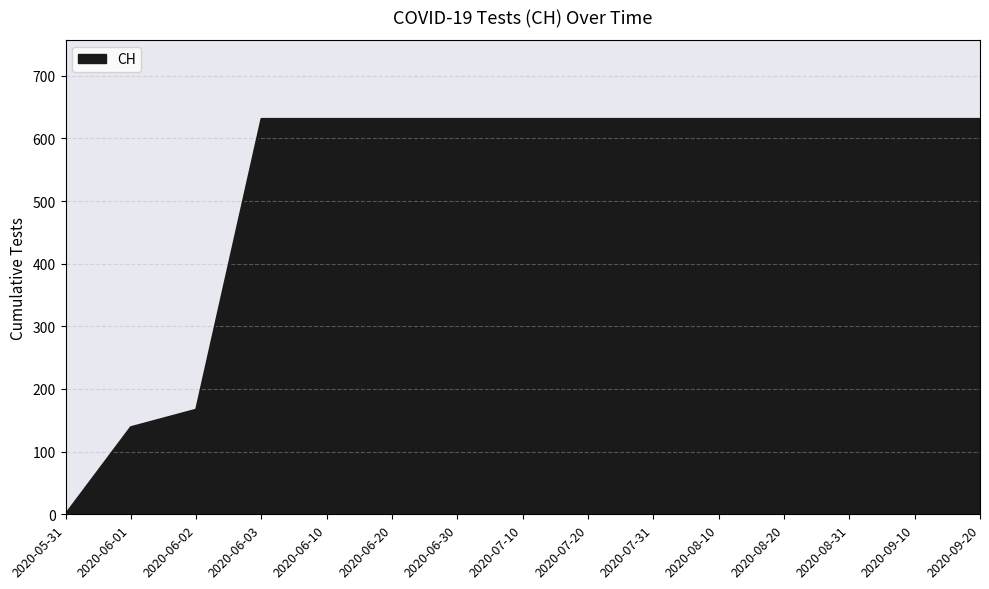

What is the maximum value shown in the chart?

631